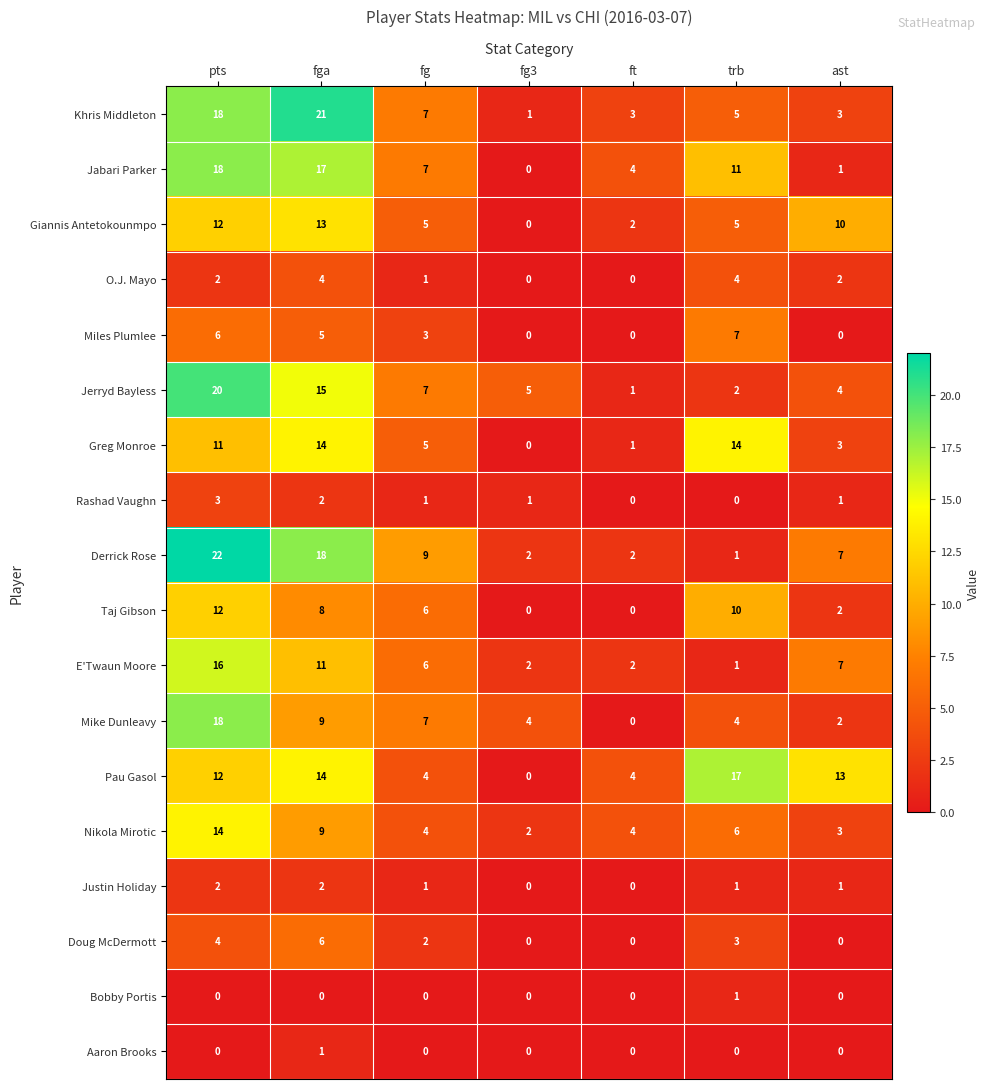

Which series has the largest total across all categories?

Pau Gasol